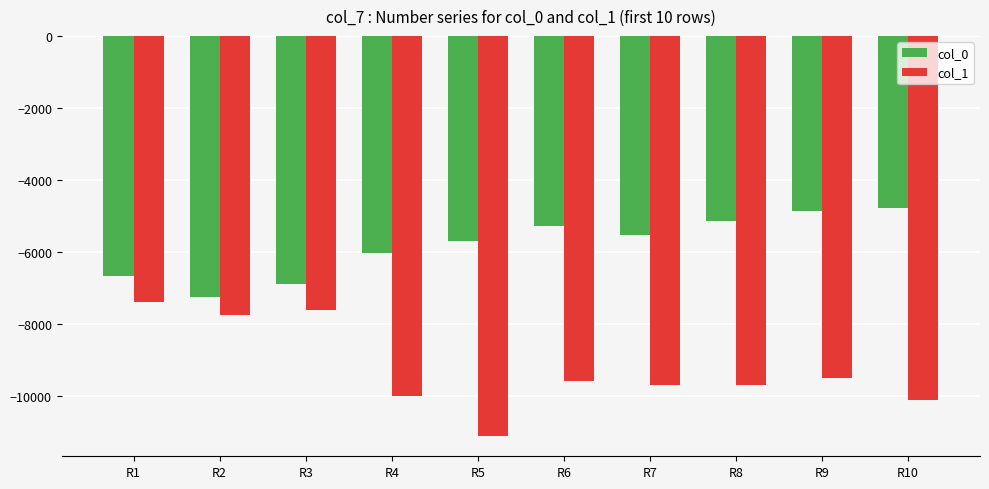

How many groups of bars are there?

10